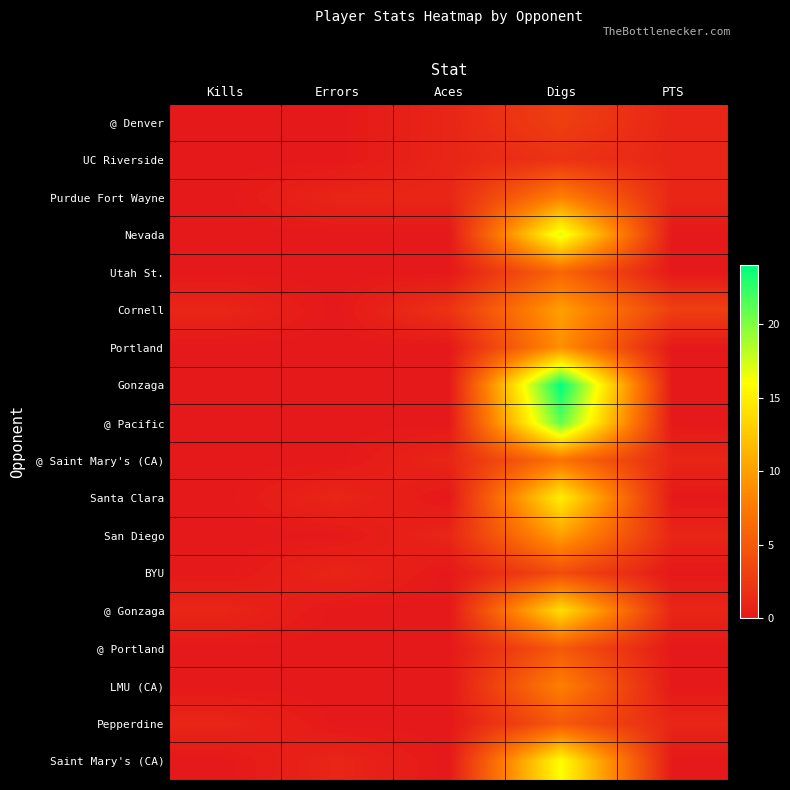

Which has a higher value, Kills or Aces?

Aces